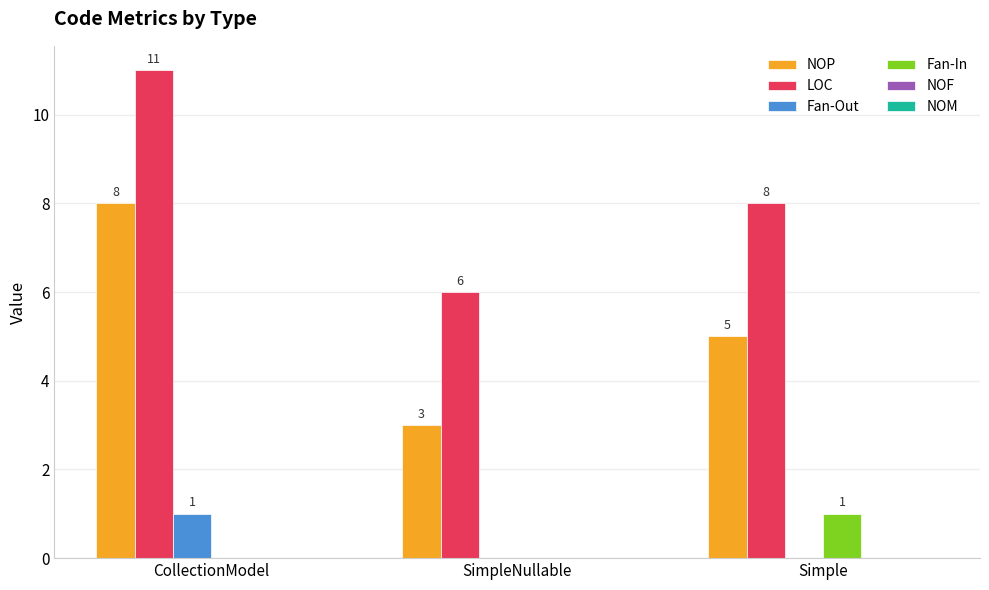

Is it true that Fan-In equals 2 at Simple?

False